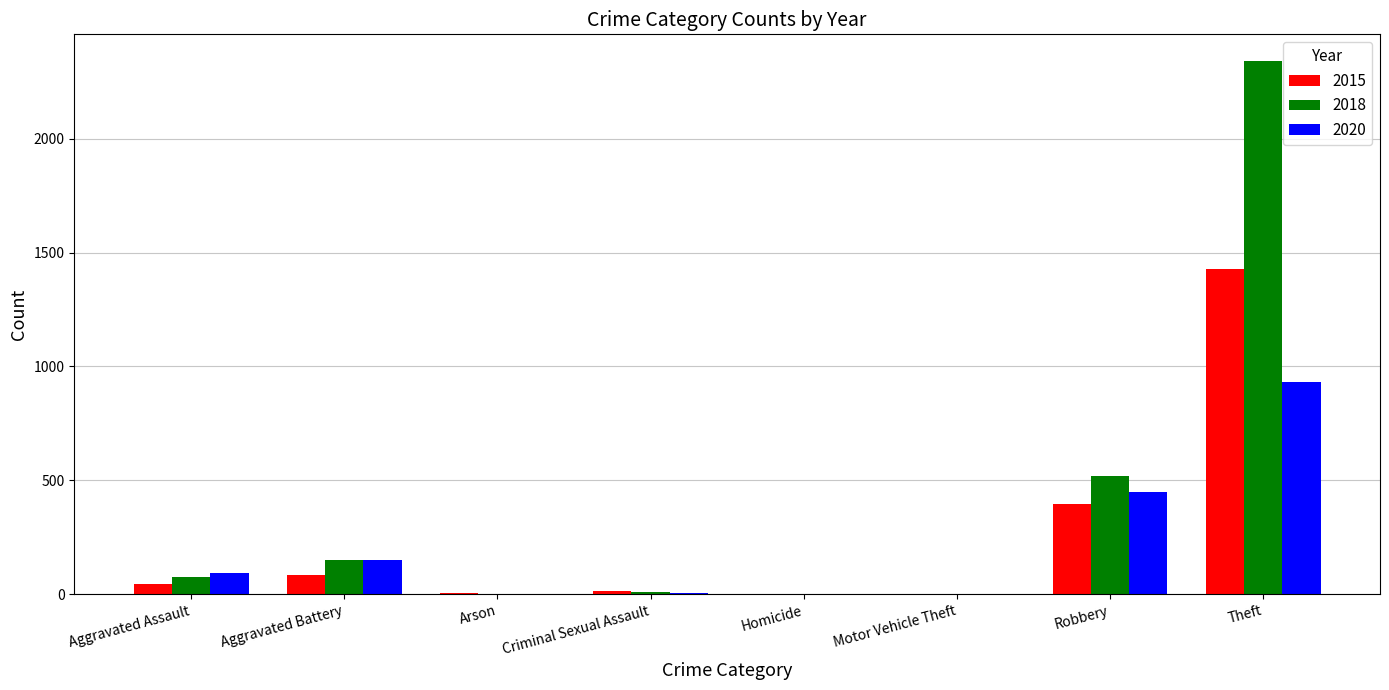

What is the spread (max minus min) of values at Aggravated Assault?

48